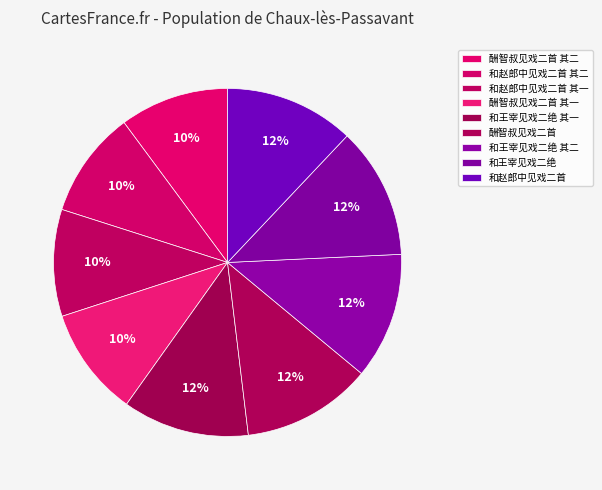

What percentage do 和赵郎中见戏二首 其二 and 和王宰见戏二绝 together represent?

22.1%